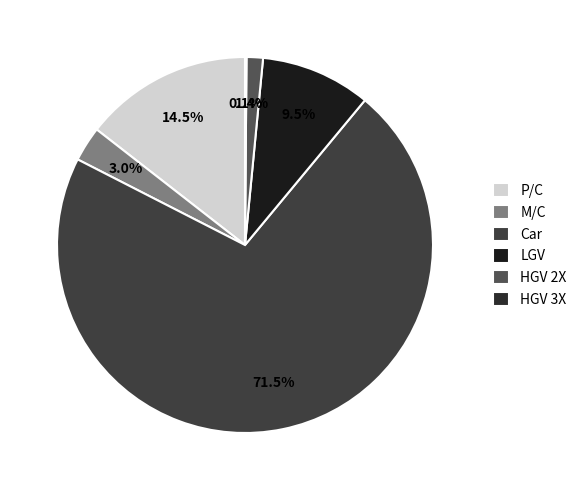

What is the smallest slice in the pie chart?

HGV 3X